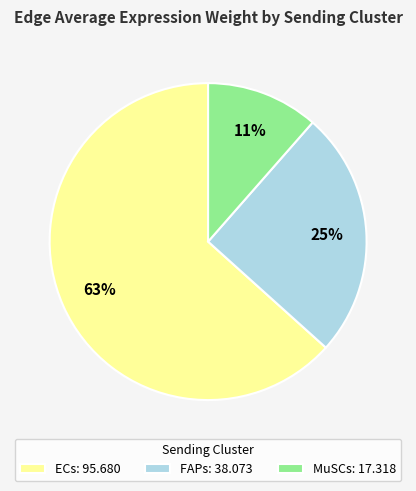

What percentage is the FAPs: 38.073 slice, to the nearest percent?

25%